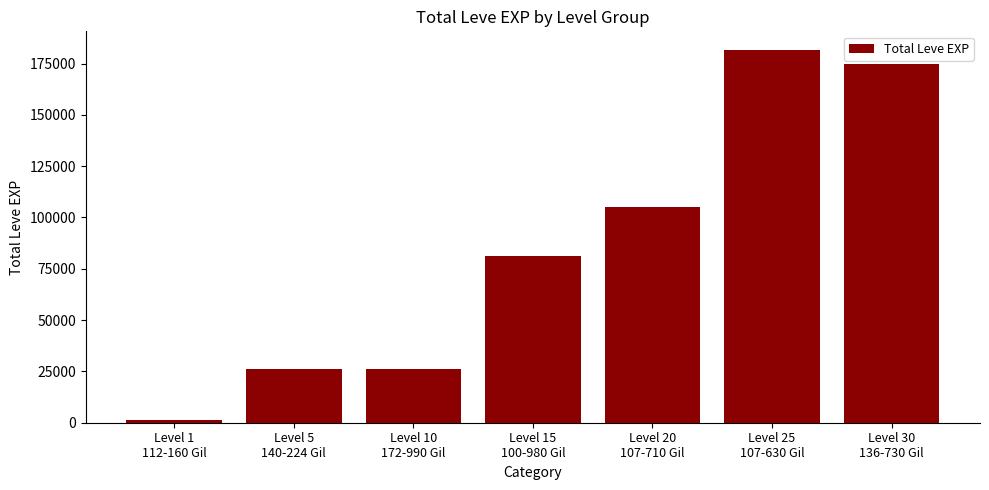

What is the difference between the maximum and minimum values?

180090